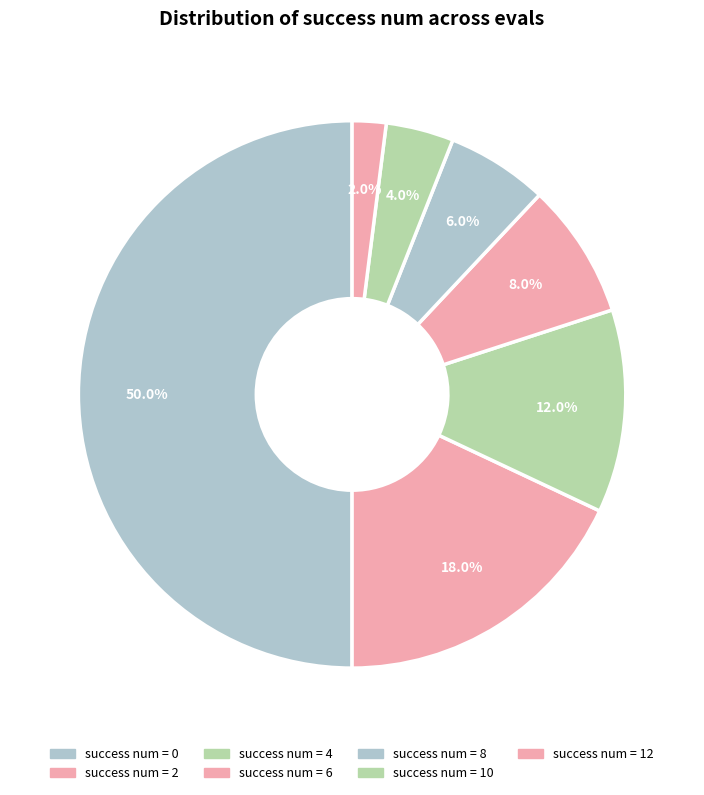

How many segments does this pie chart have?

7